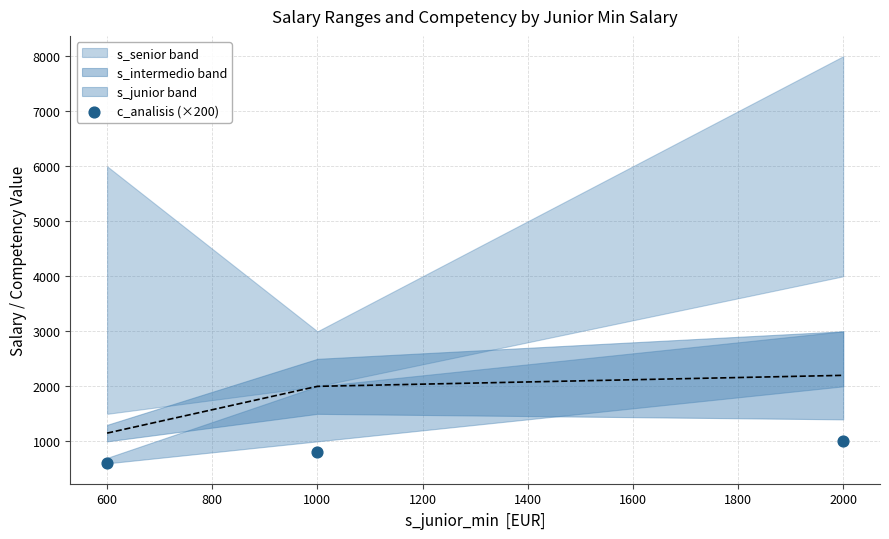

What is the range of X values (max minus min)?

1400